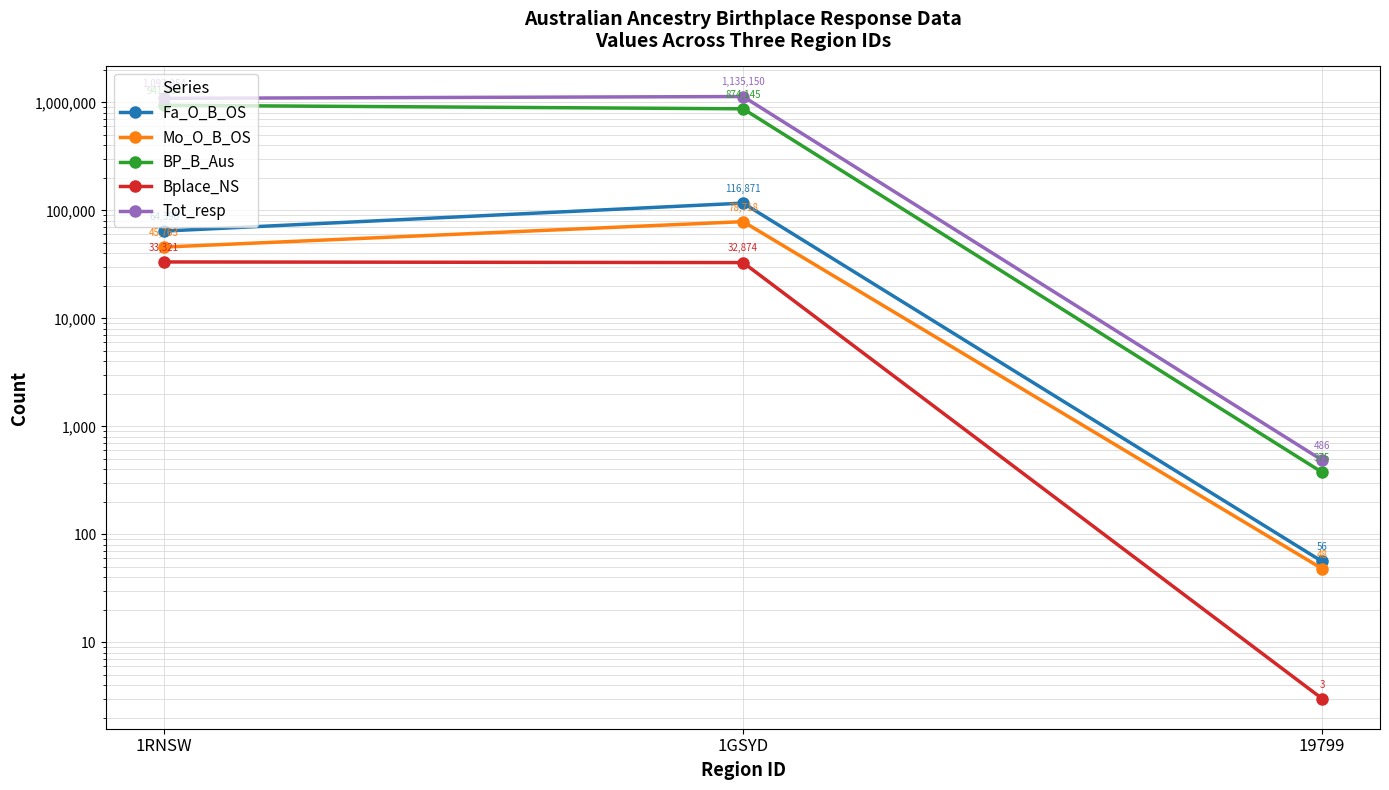

Count the number of categories in the chart.

3